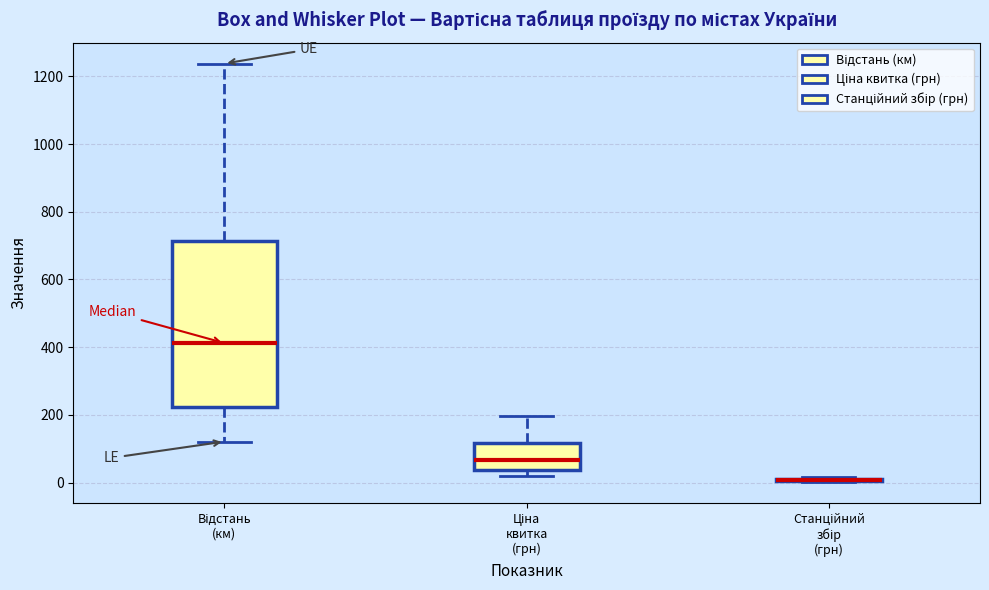

Reading left to right, transcribe this box plot: for each box, give where its median line is, the range the box spans, and where its two whiskers end, as read against the y-axis. The values are not printed on the chart, so give them approximately, as read against the axis.

Відстань (км): median 420, box 220 to 720, whiskers 120 to 1240
Ціна квитка (грн): median 60, box 40 to 120, whiskers 20 to 200
Станційний збір (грн): box collapsed to a line at 0, whiskers 0 to 20